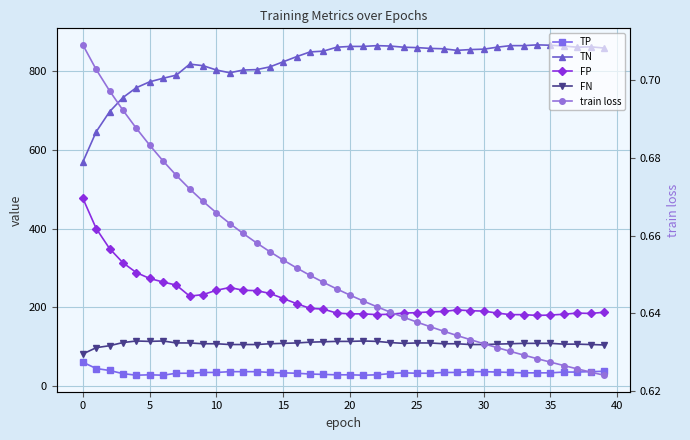

How many interior local peaks does the FP series have?

3